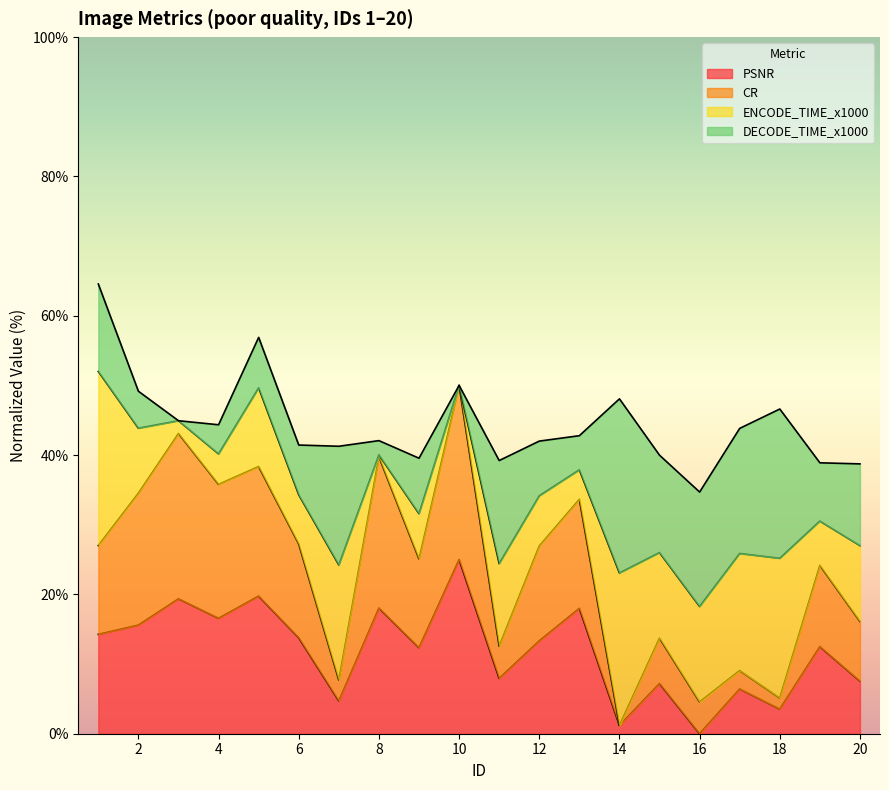

Which series has the largest total across all categories?

CR